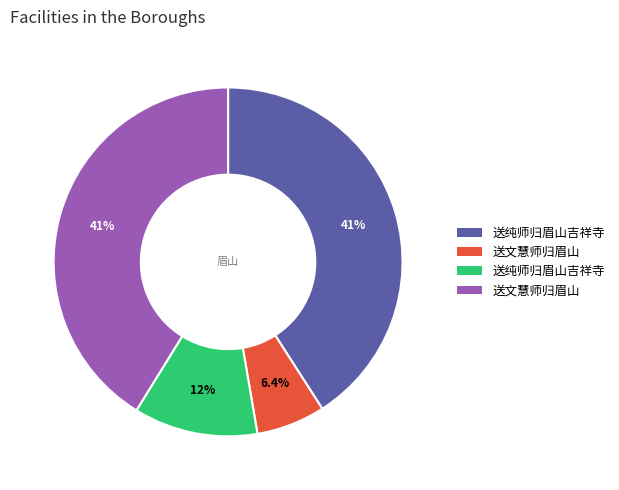

Is there a majority slice in this chart?

No